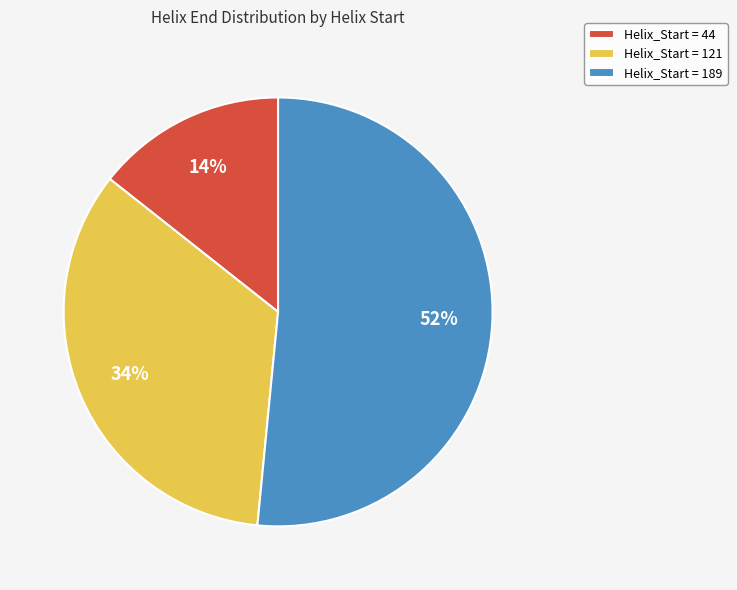

Which slice is the largest?

Helix_Start = 189